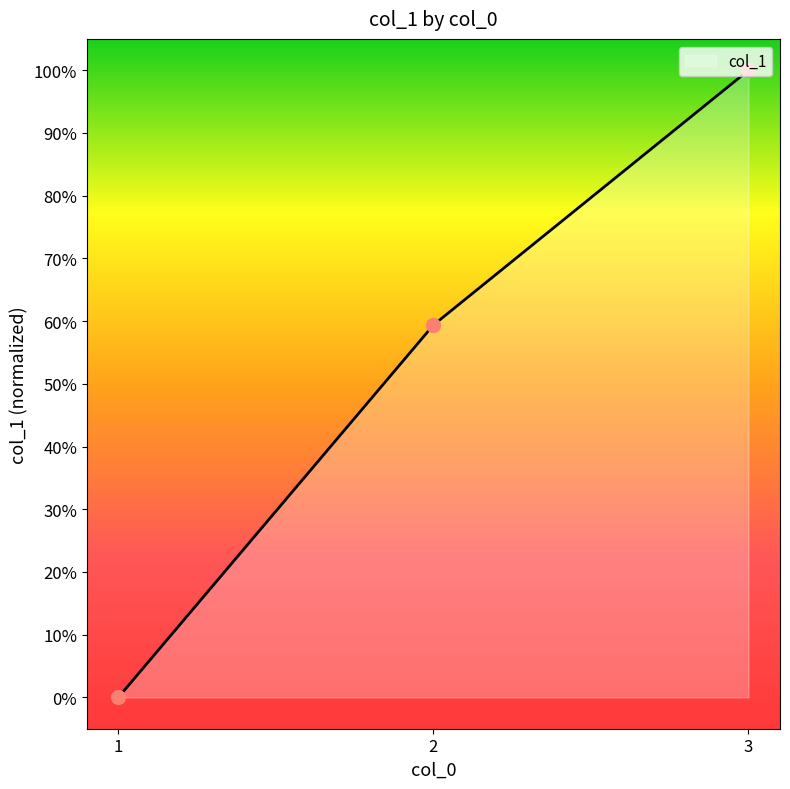

What is the change in value from 1 to 2?

+59.4